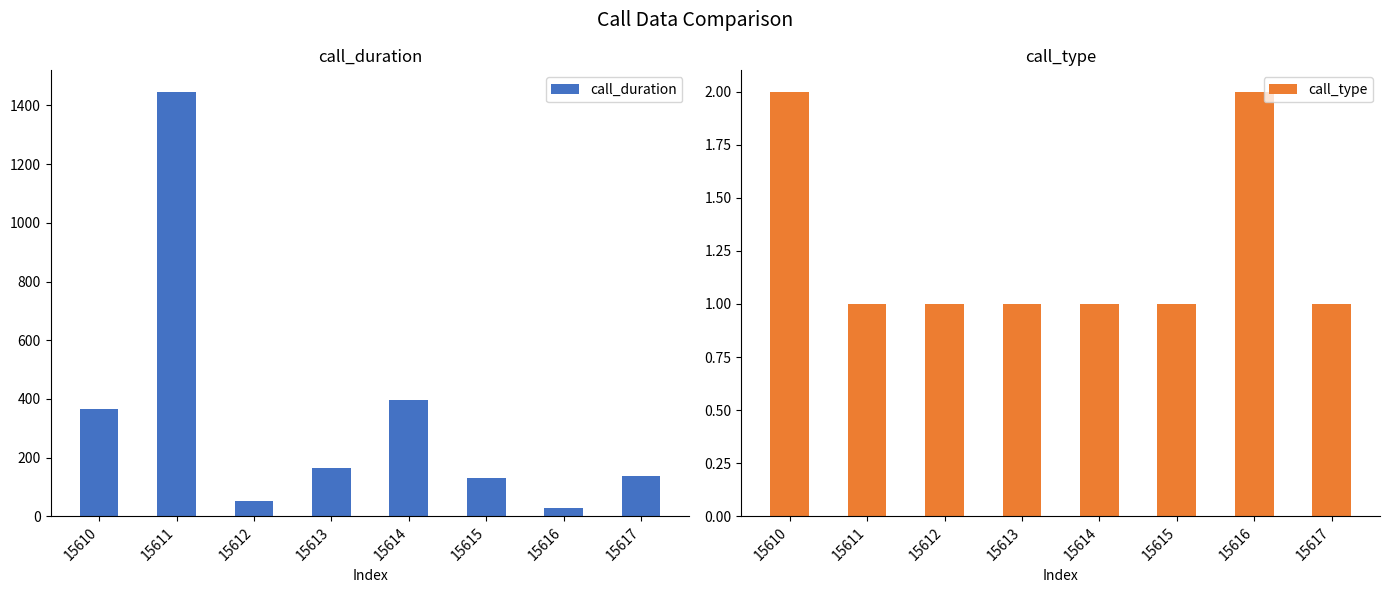

Count the call_type values in the range 1 to 2.

8